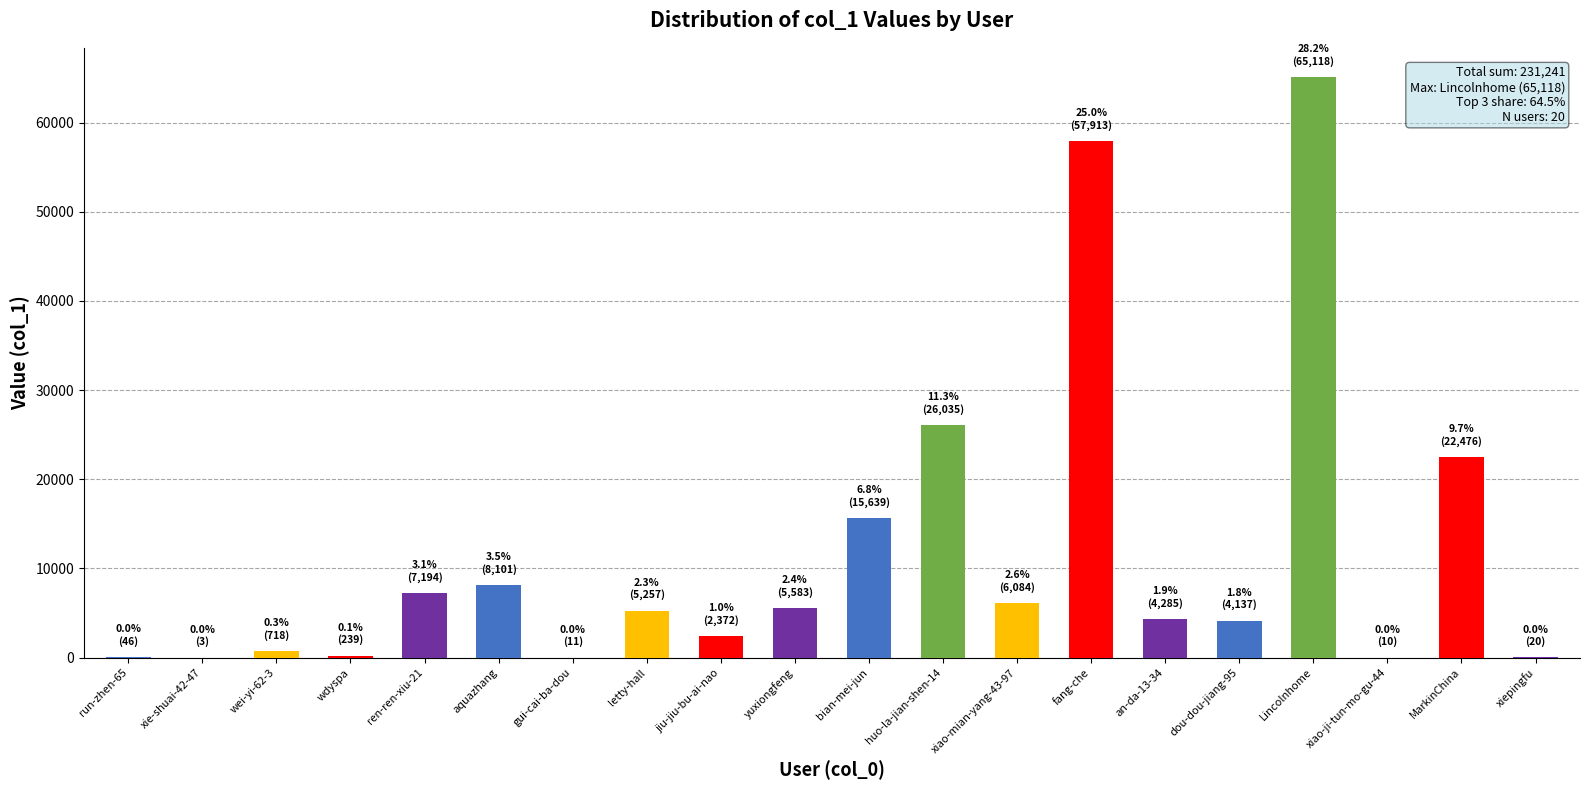

What is the greatest value displayed?

65118